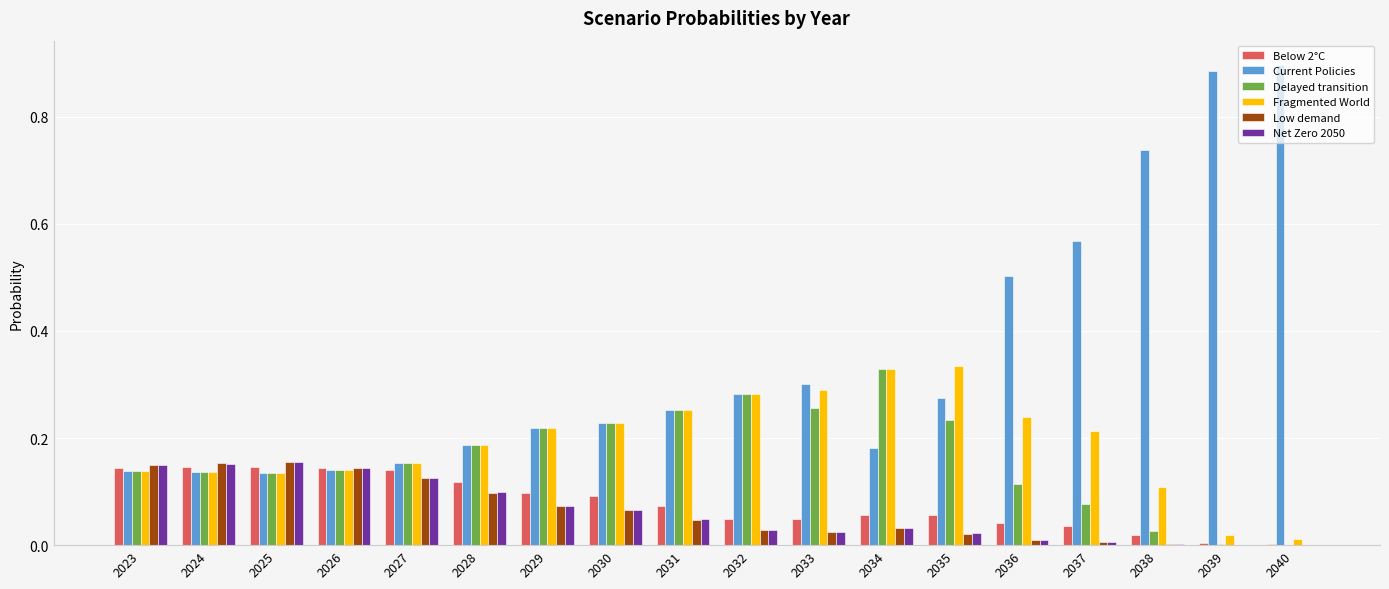

The value of Delayed transition at 2029 is 0.3. True or false?

False